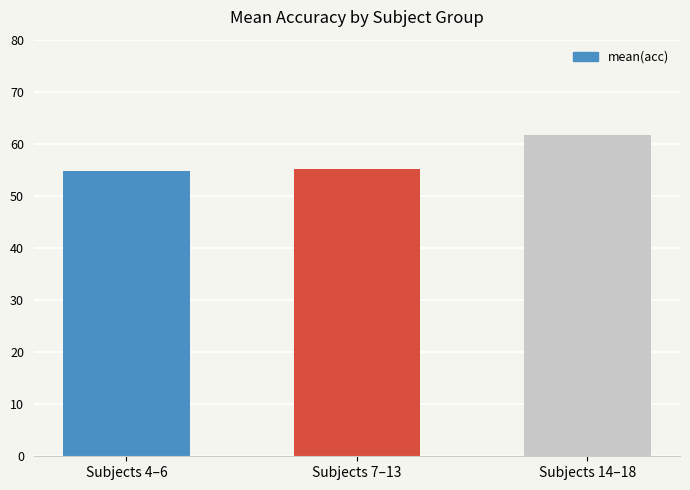

What value does the data have at Subjects 4–6?

54.8